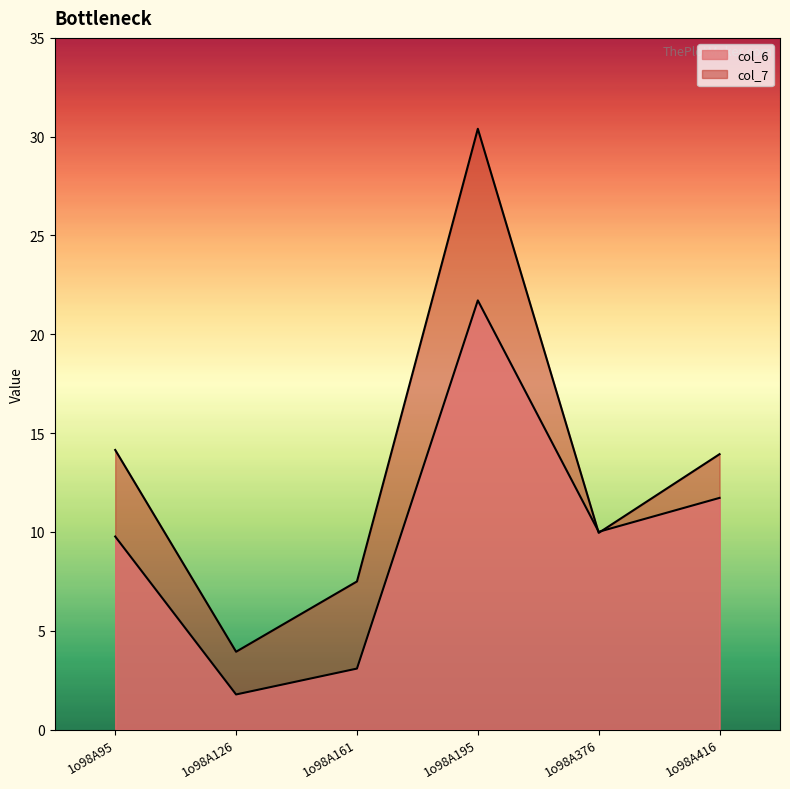

What are all the series names shown in the legend?

col_6, col_7